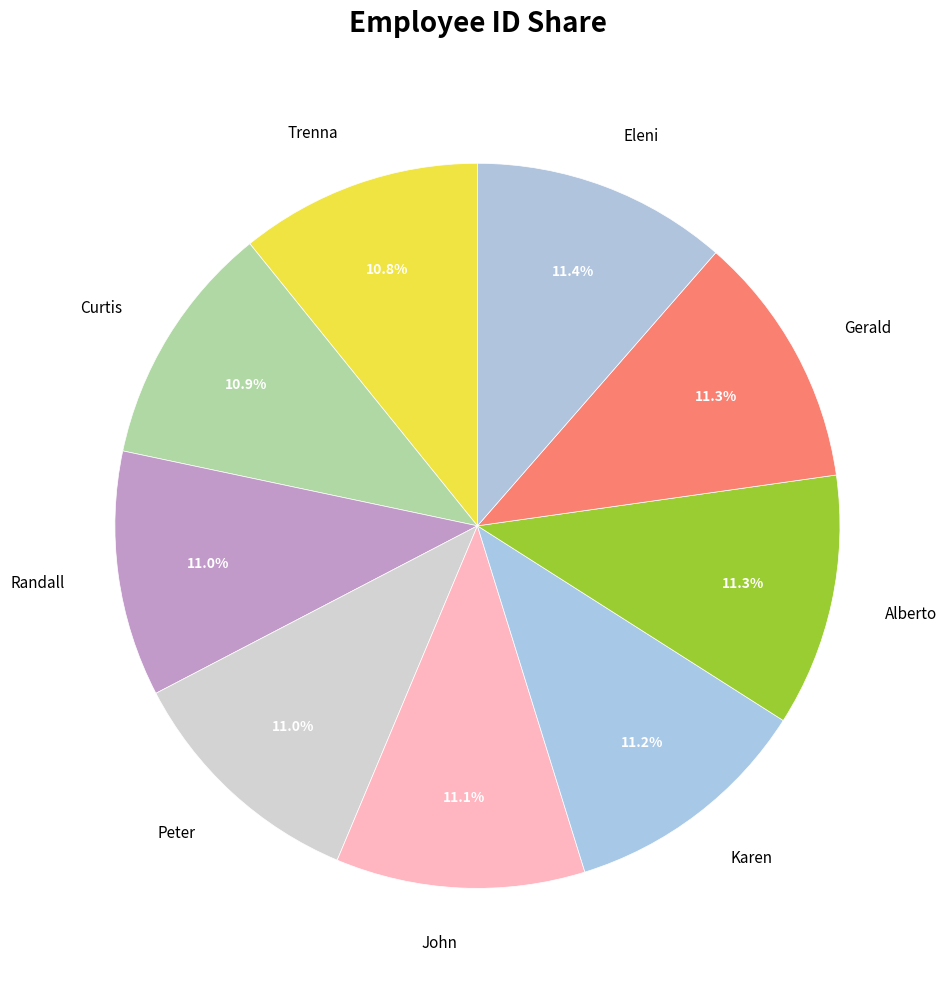

Does Gerald account for over 50% of the chart?

No